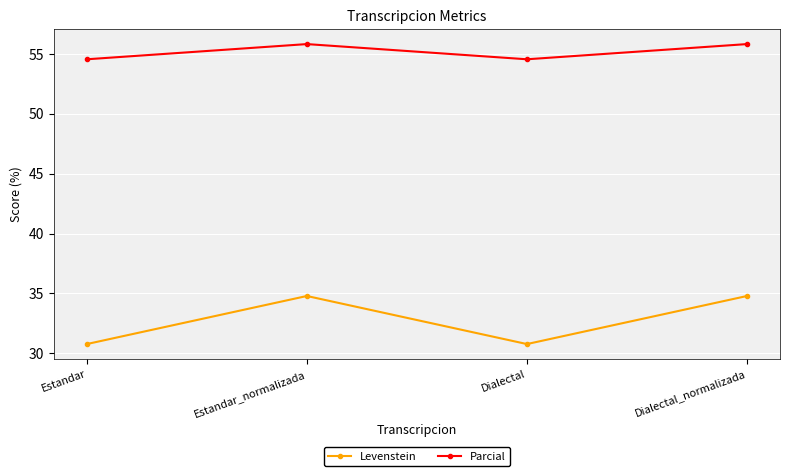

What are all the series names shown in the legend?

Levenstein, Parcial